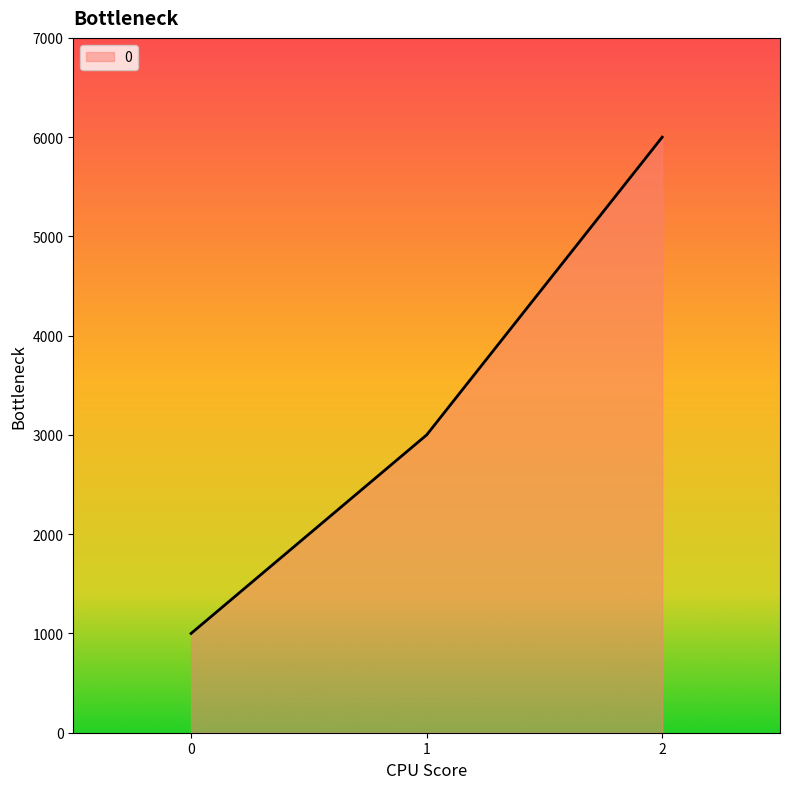

Reading right to left, what are all the values shown in this chart?

6000	3000	1000